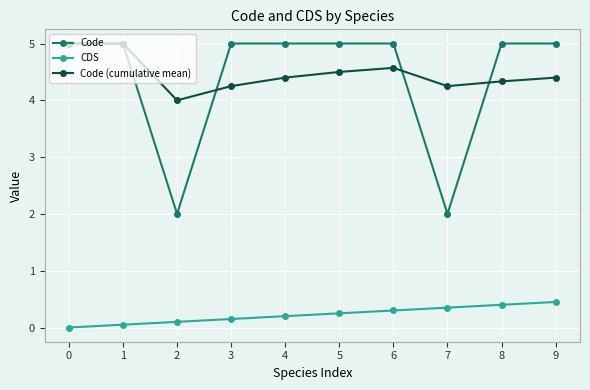

Rank the series at 6 from lowest to highest value.

CDS, Code (cumulative mean), Code